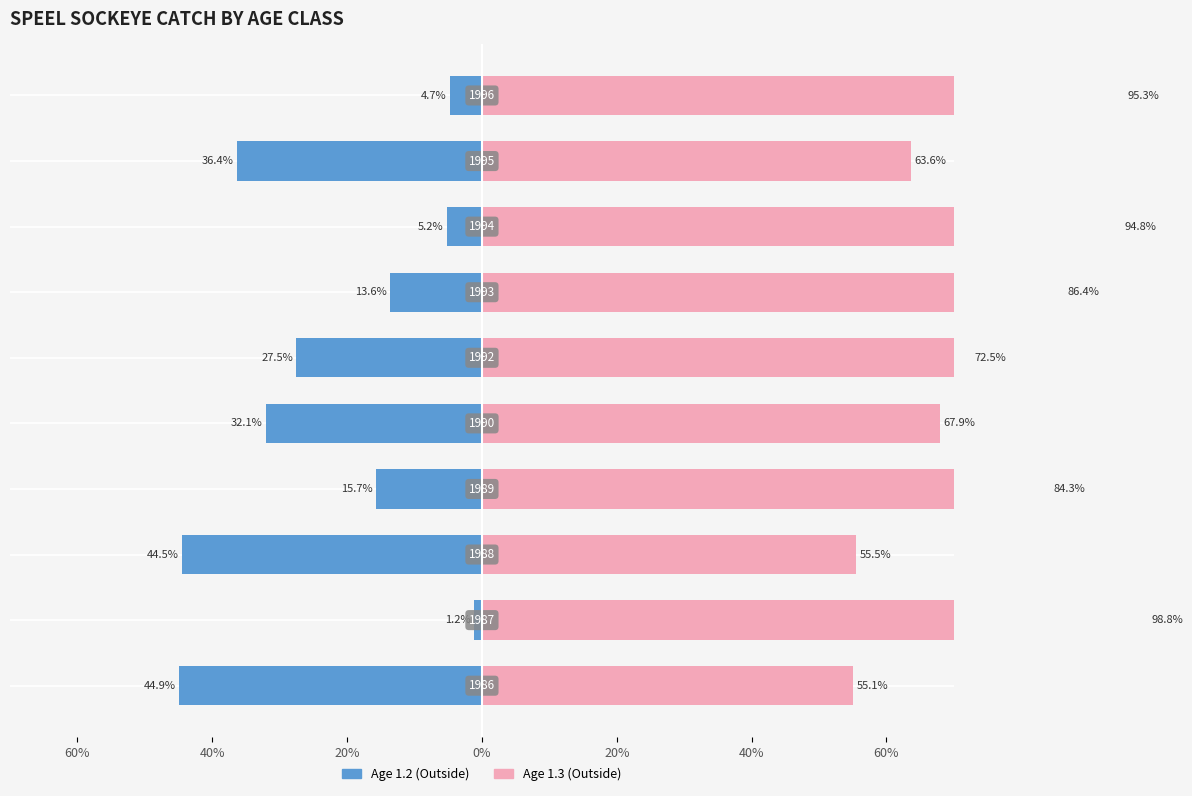

What are all the series names shown in the legend?

Age 1.2 (Outside), Age 1.3 (Outside)